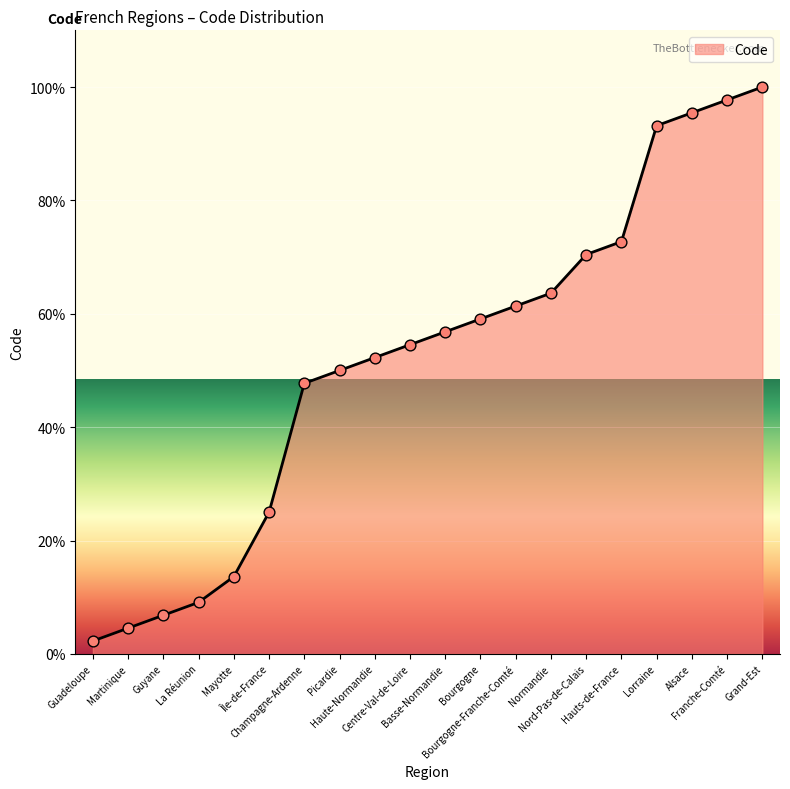

What is the ratio of the value at Hauts-de-France to the value at Haute-Normandie?

1.4